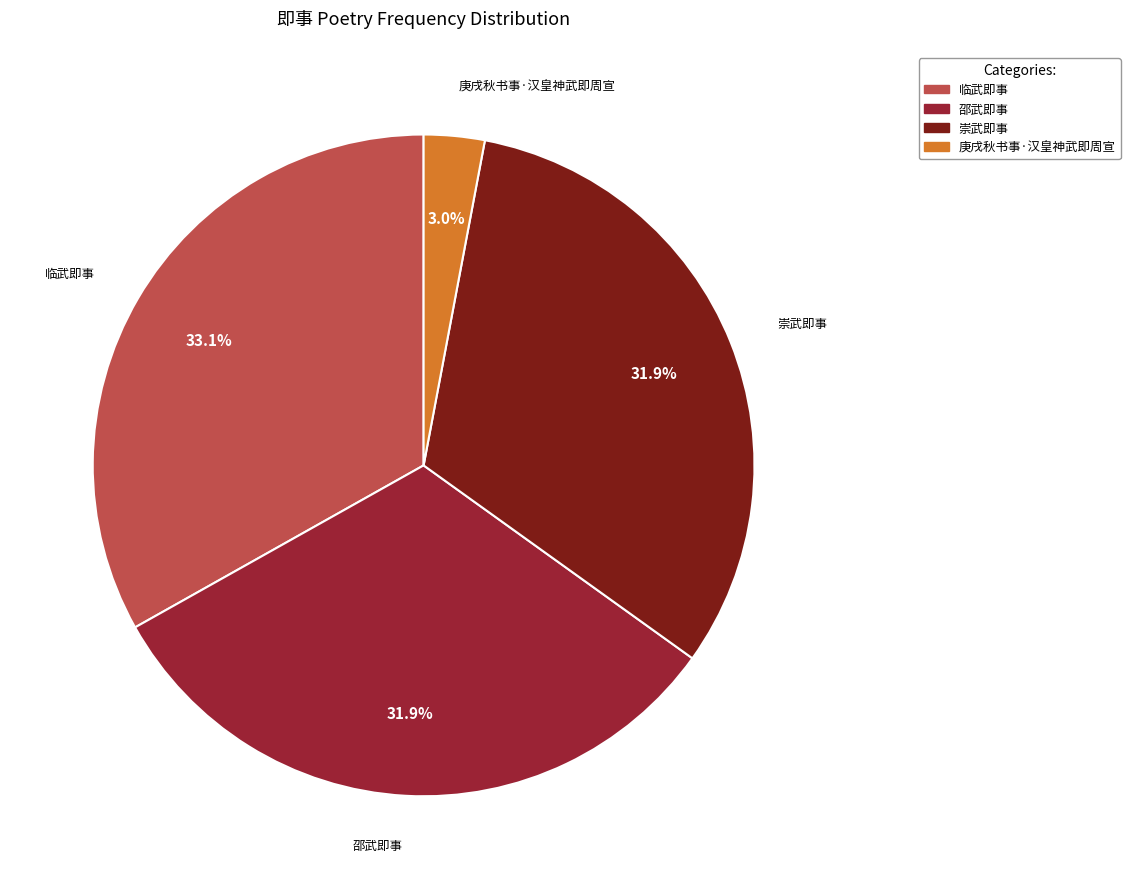

Is the sum of 邵武即事 and 临武即事 greater than half?

Yes